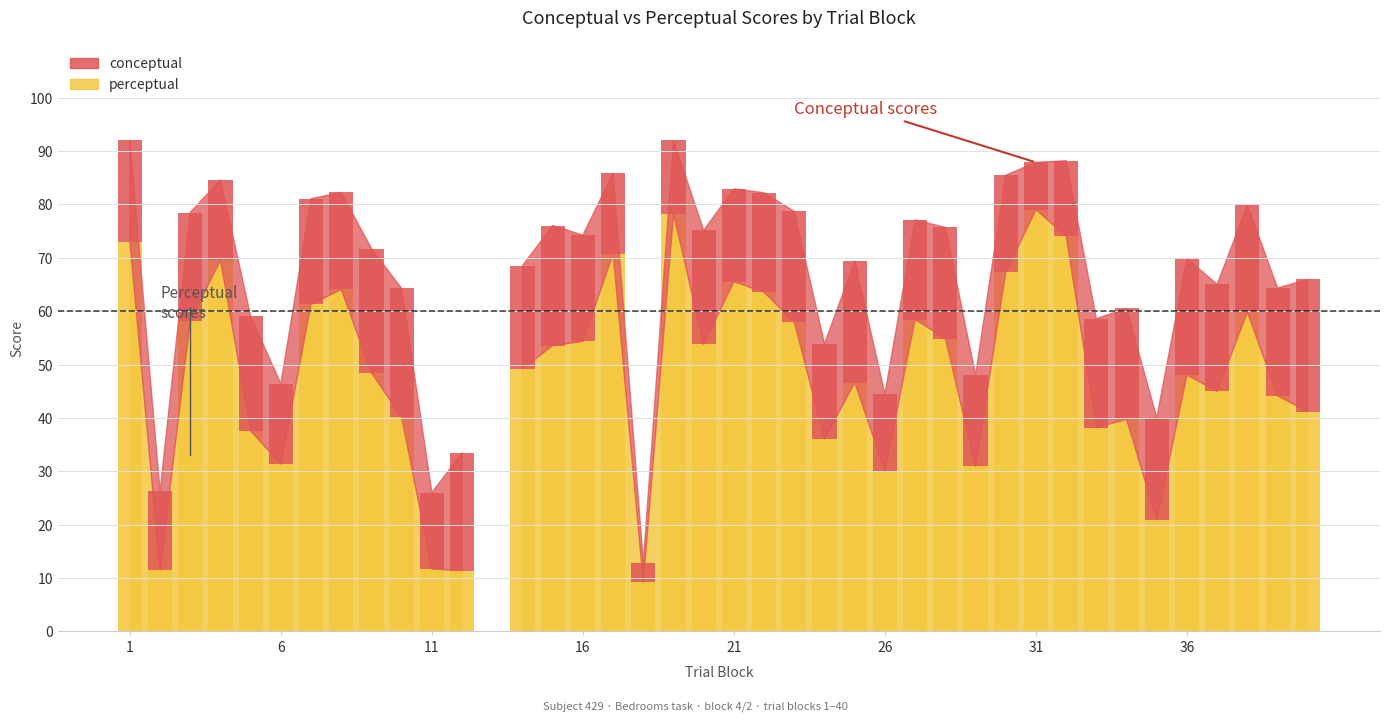

Which has a higher value, 16 or 4?

4